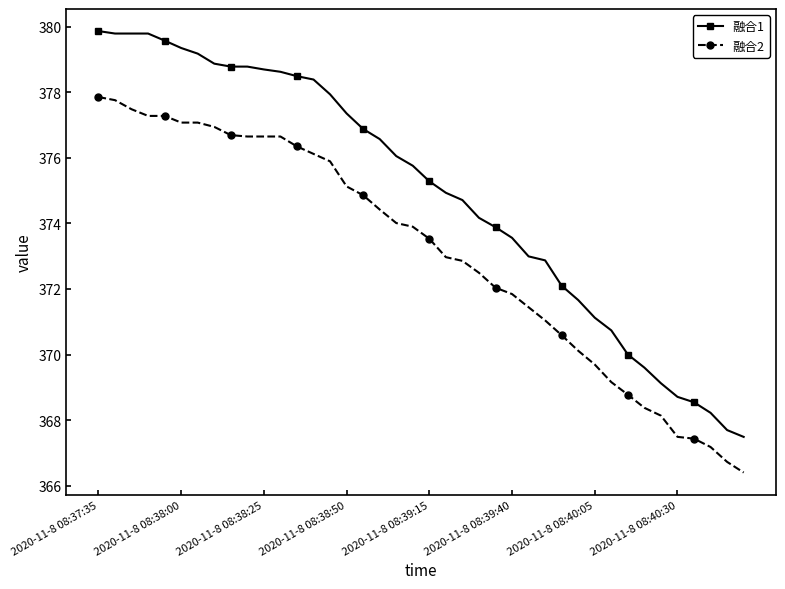

Which series has the widest spread of values?

融合1